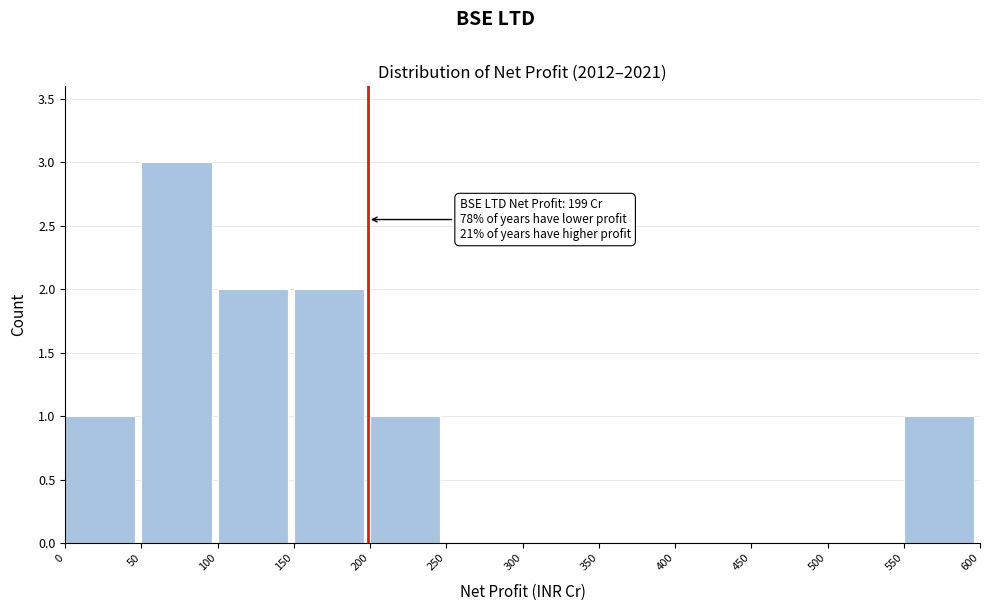

Which range on the x-axis has the tallest bar?

50 to 100